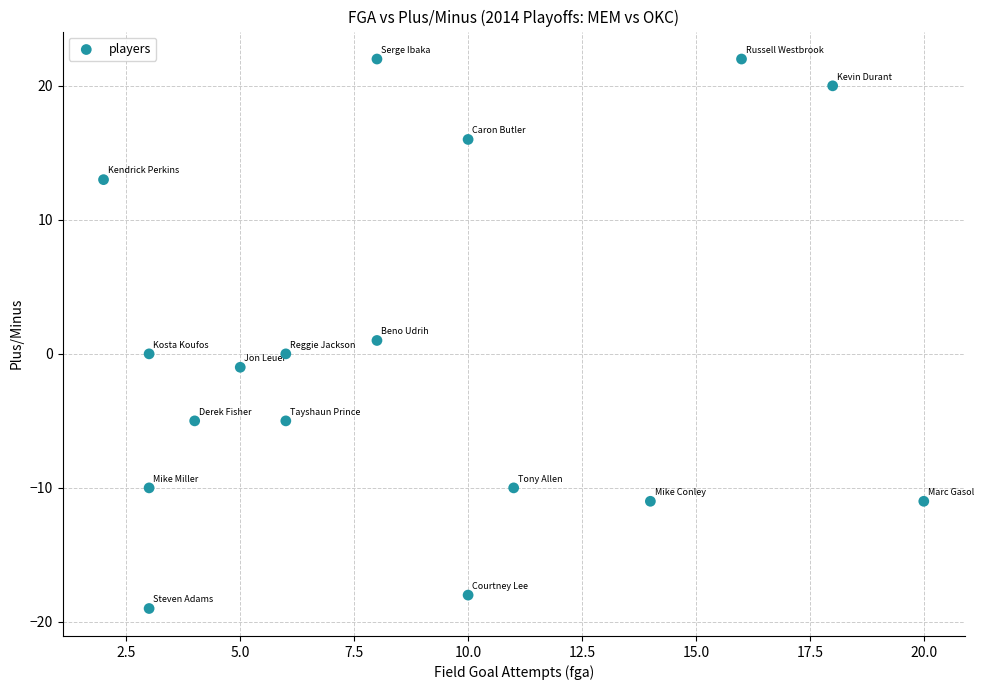

What is the range of Y values (max minus min)?

41